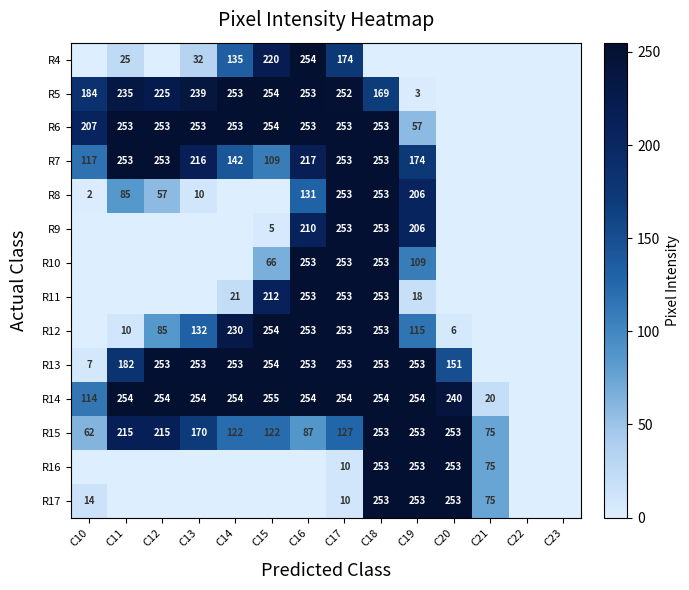

Is the value of R11 at C17 greater than the value of R12 at C12?

Yes